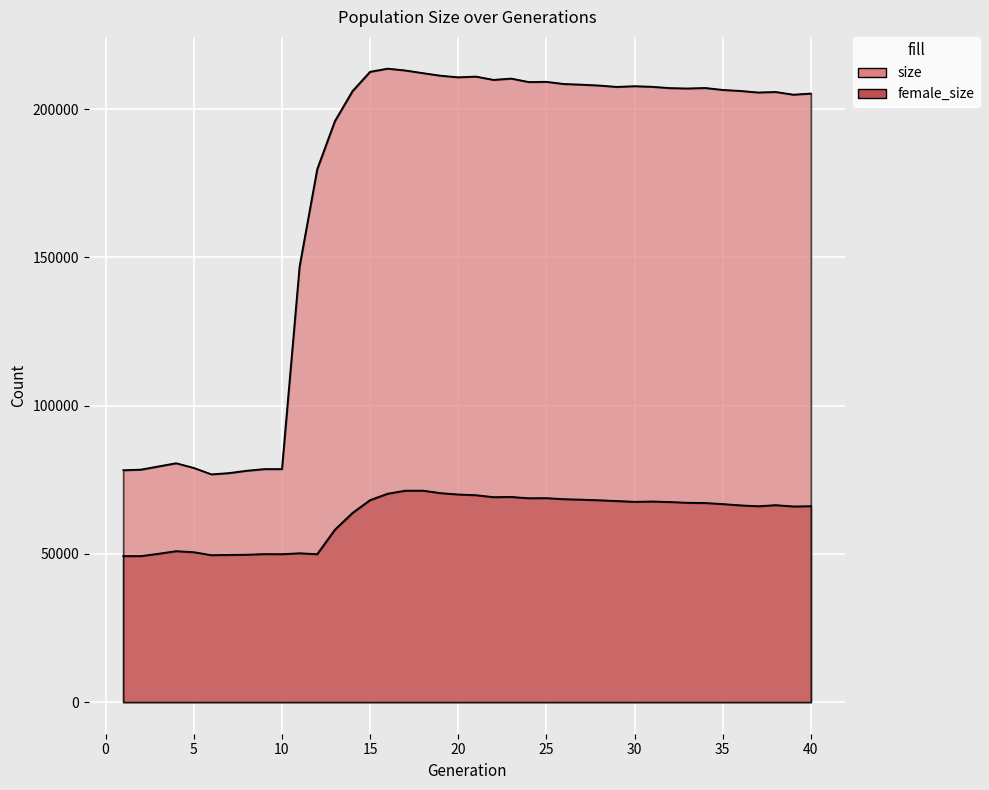

What are all the series names shown in the legend?

size, female_size